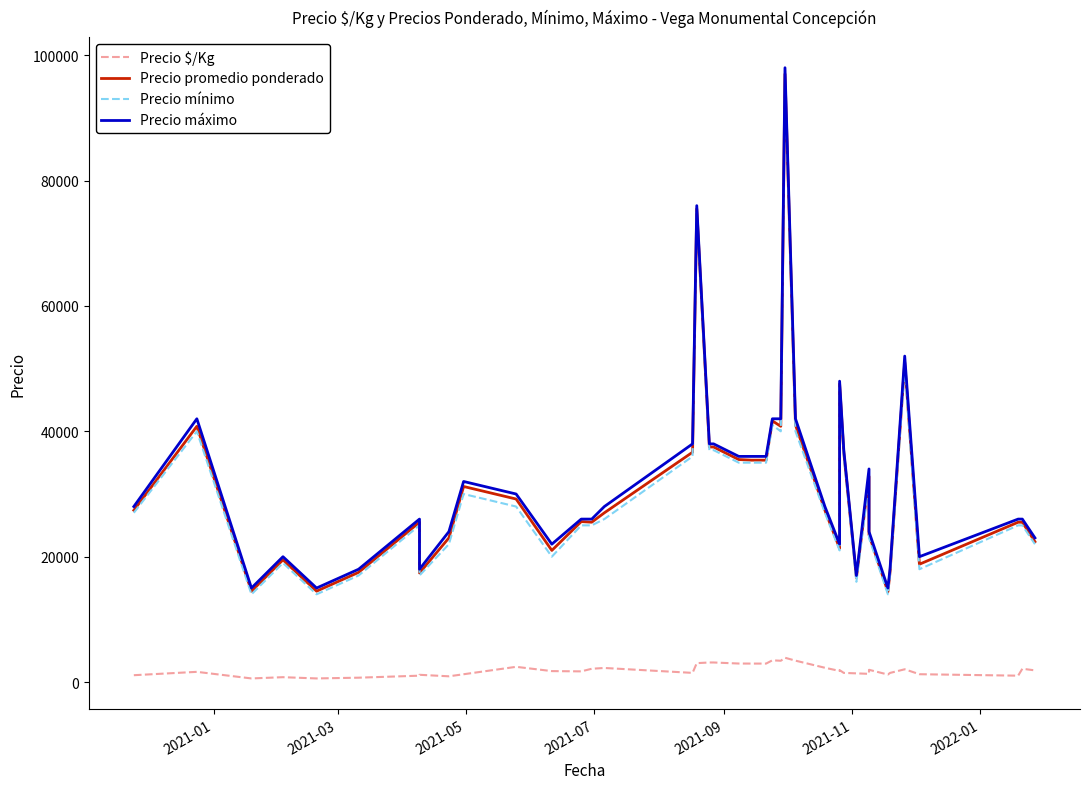

What is the maximum value shown in the chart?

98000